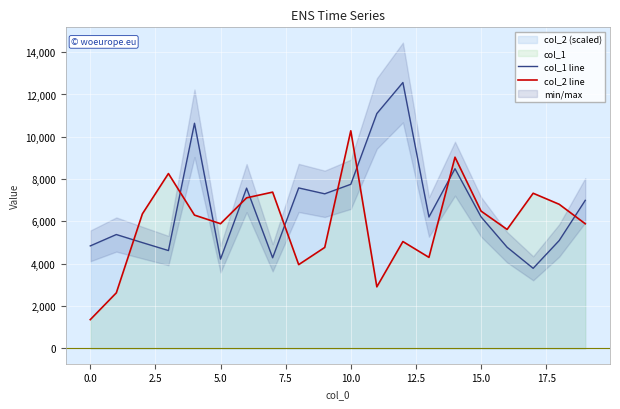

Rank the series by their maximum value, from lowest to highest.

col_2 line, col_1 line